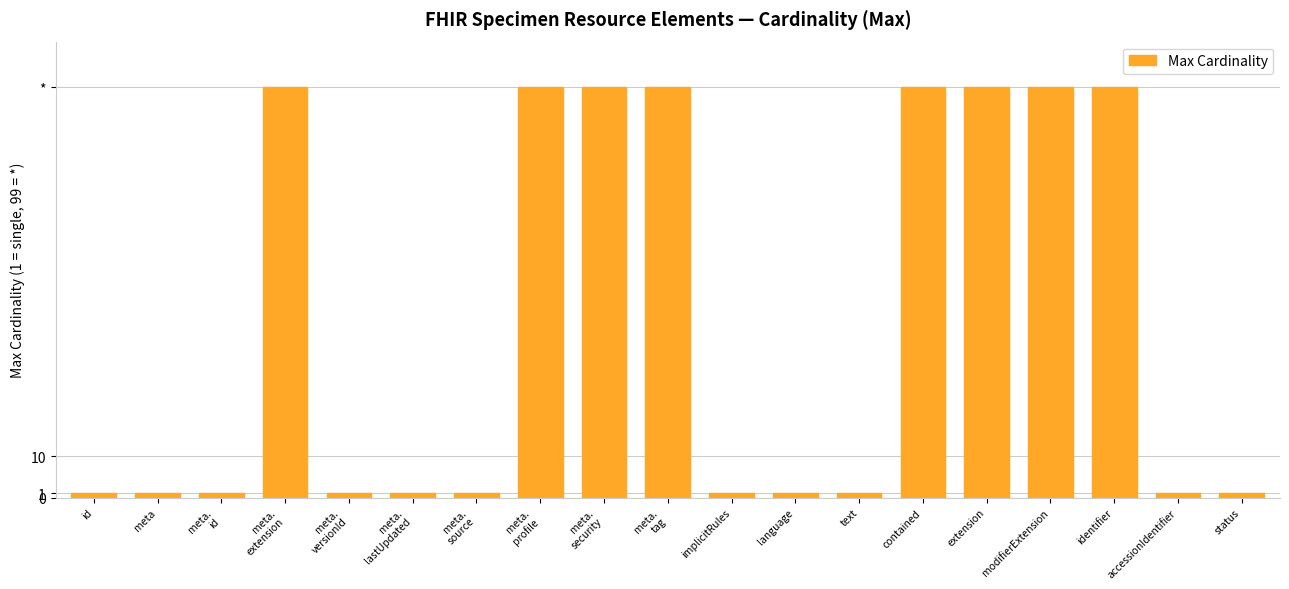

At which category does the chart reach its minimum across all series?

id